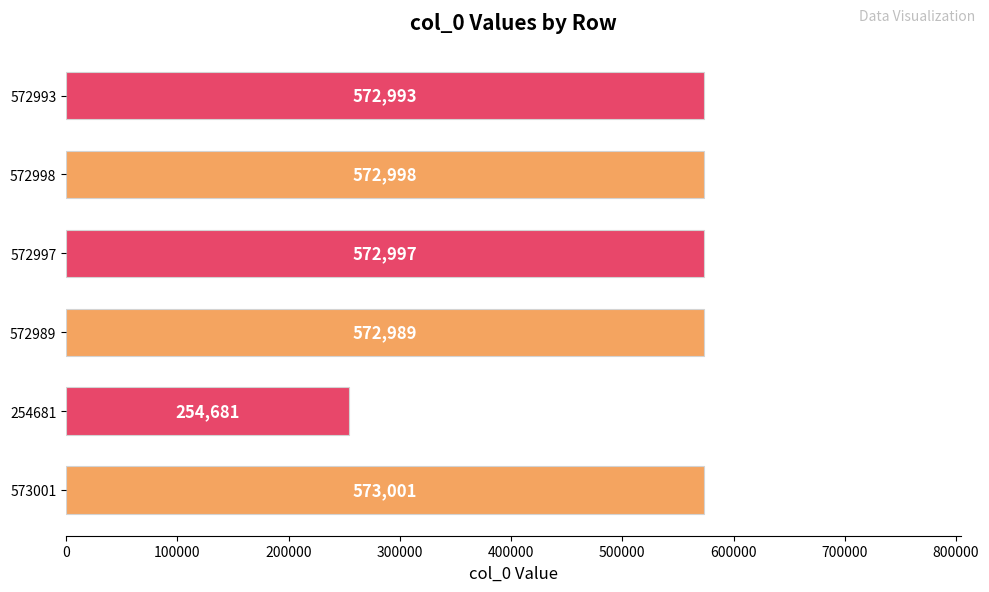

How many values are below 572997?

3